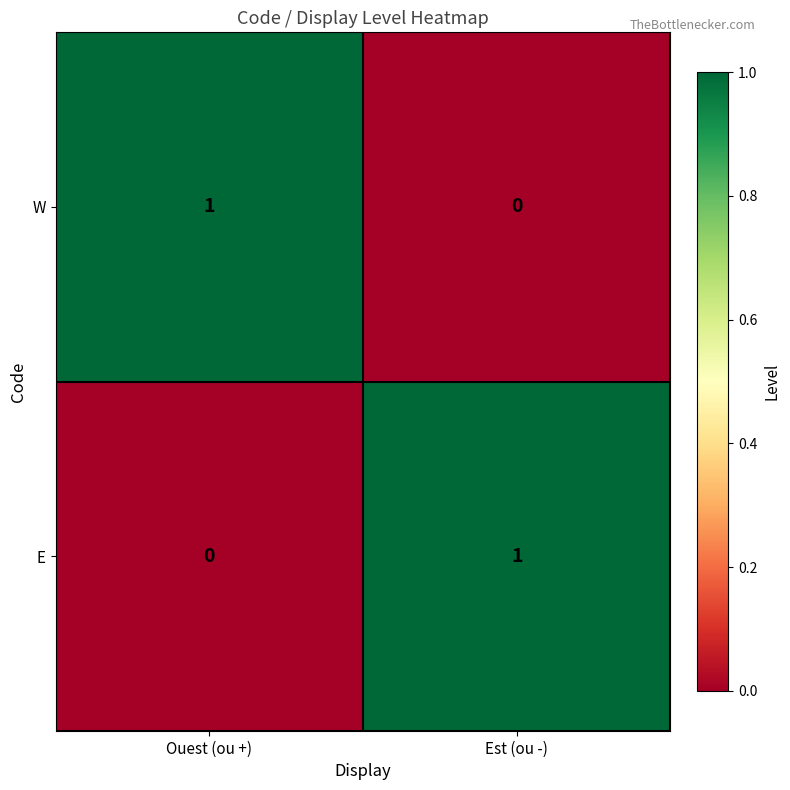

Where is W nearest to the value 0?

Est (ou -)